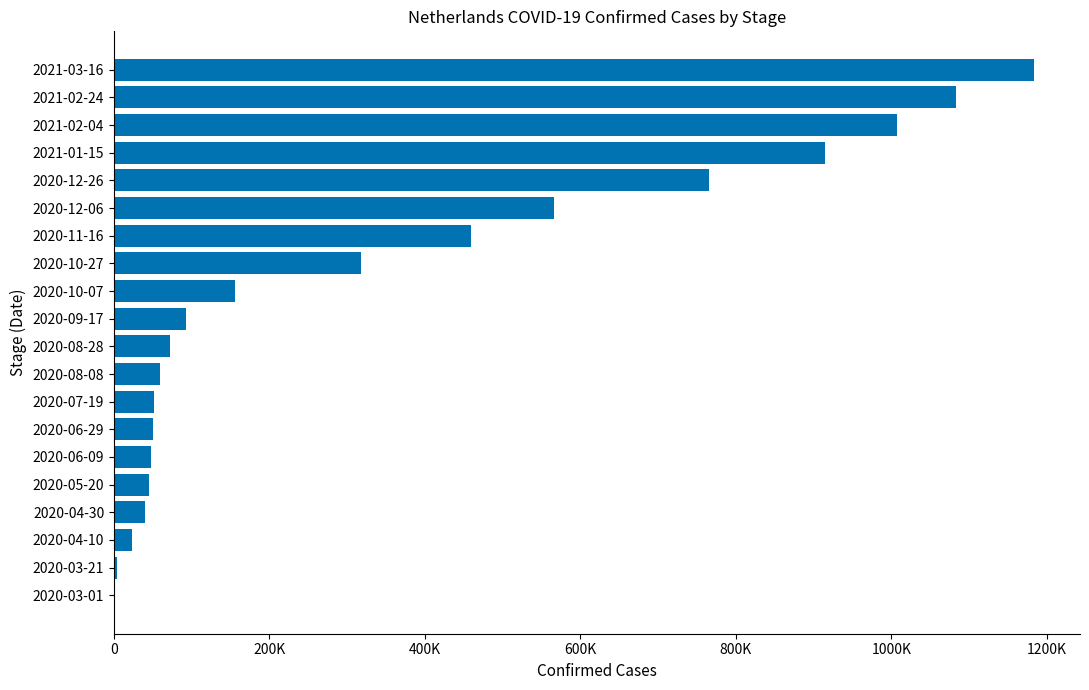

What is the minimum value shown in the chart?

10